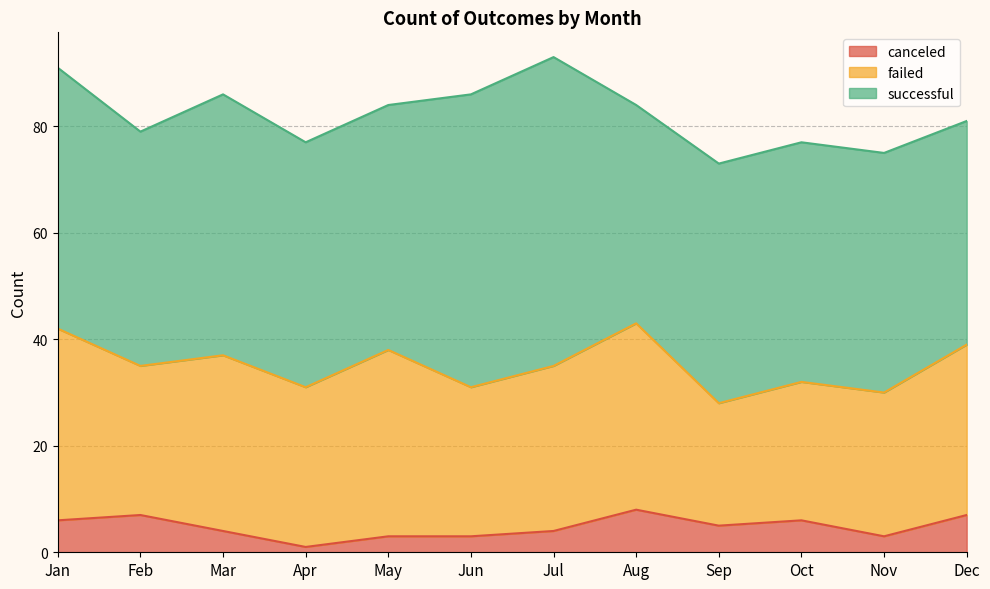

True or false: failed has a value of 35 at Aug.

True